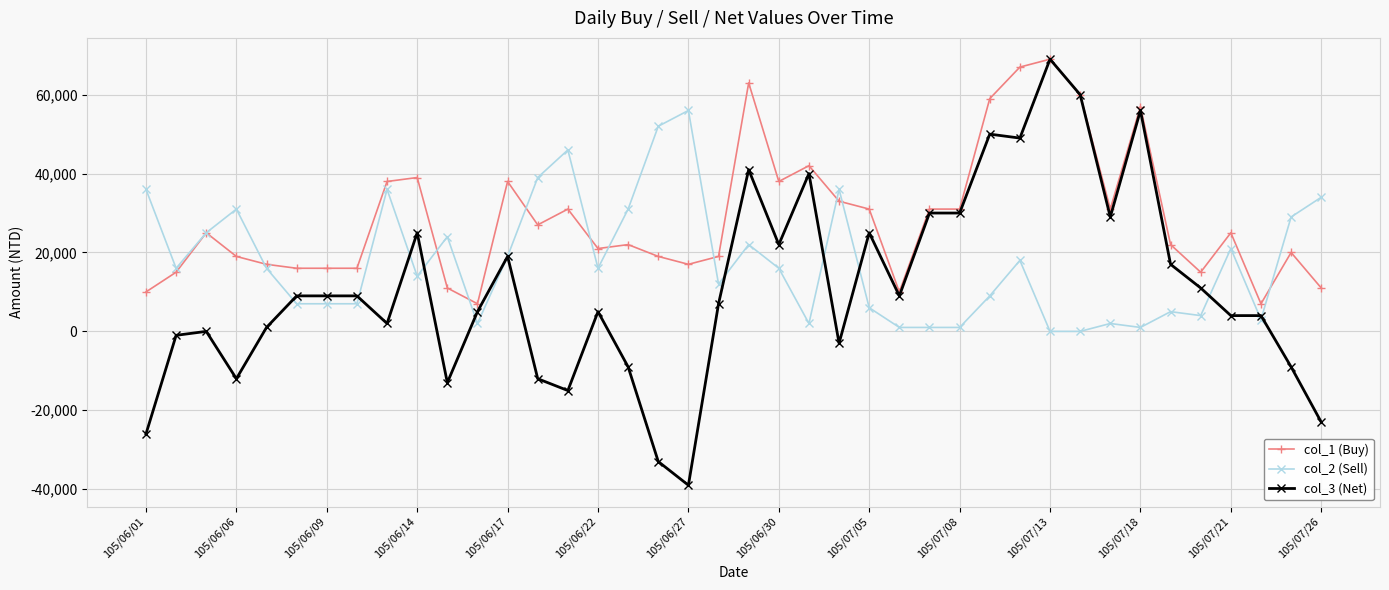

What is the maximum value for col_1 (Buy)?

69000